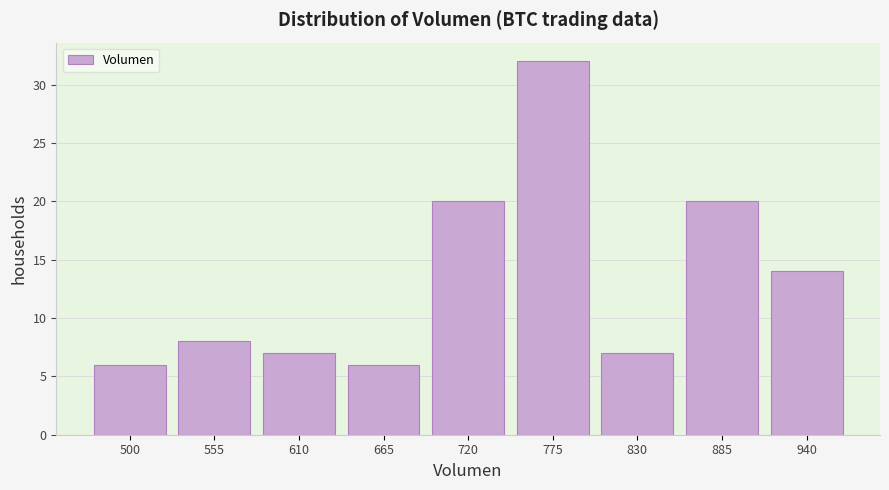

Reading left to right, extract all data points from this chart.

6	8	7	6	20	32	7	20	14